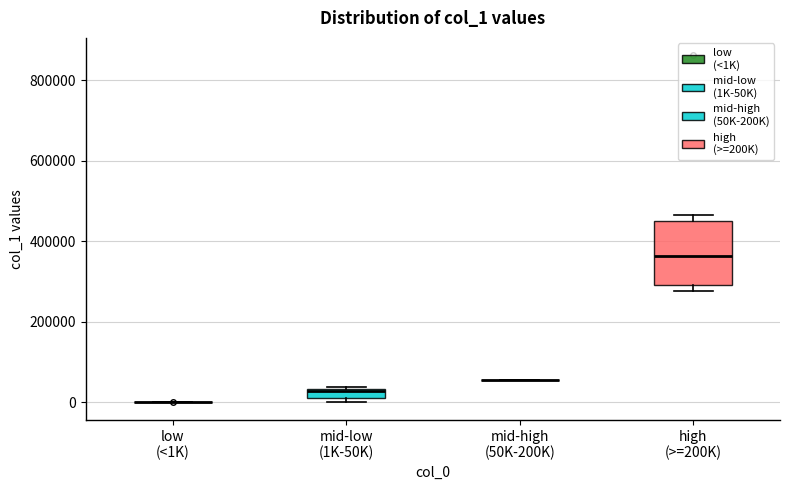

Which box is the tallest, from its lower edge to its upper edge?

high (>=200K)